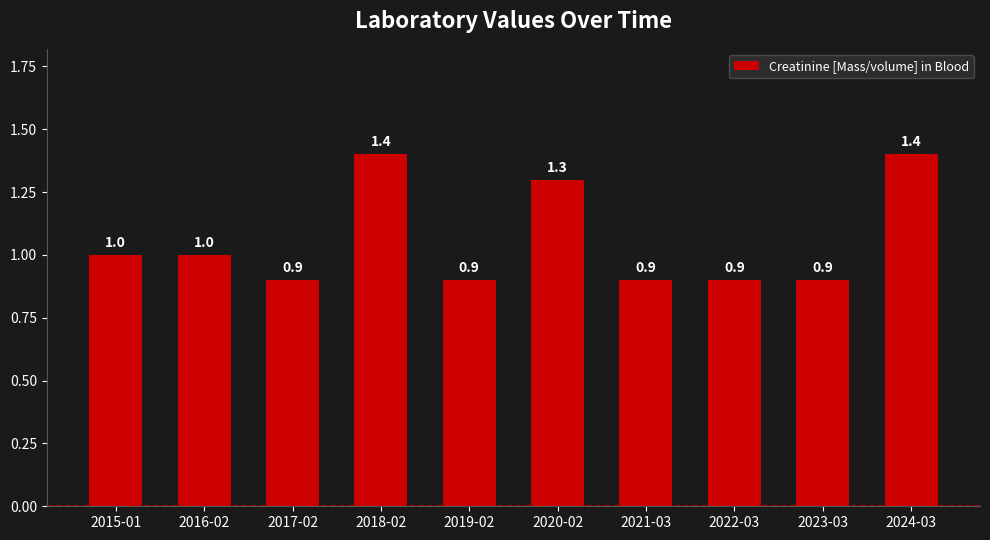

What is the average value?

1.1